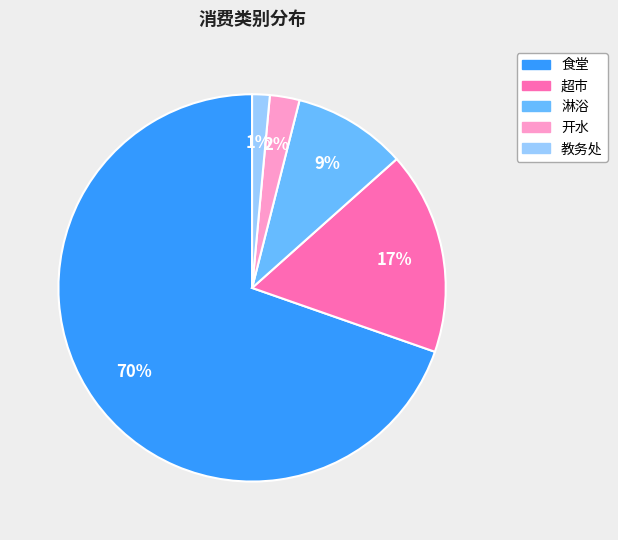

Is there a majority slice in this chart?

Yes